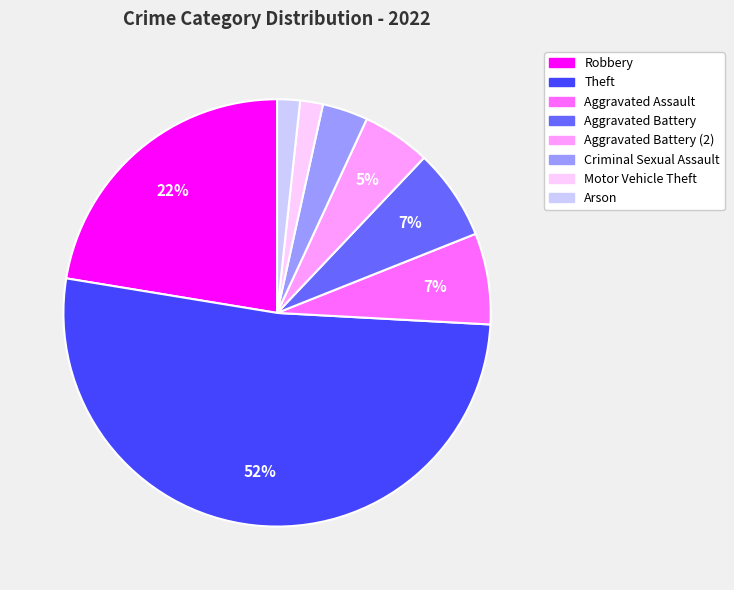

How many segments does this pie chart have?

8